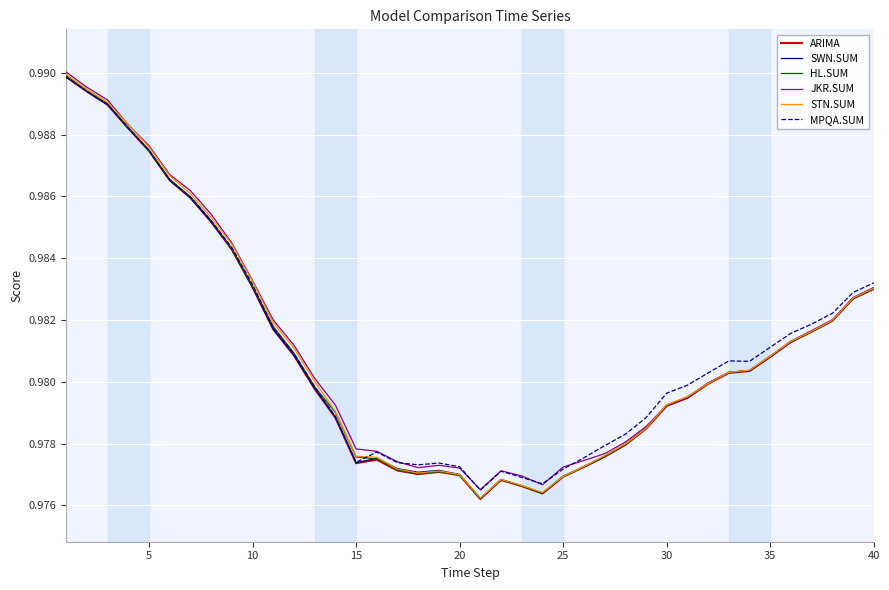

Which series has the widest spread of values?

STN.SUM